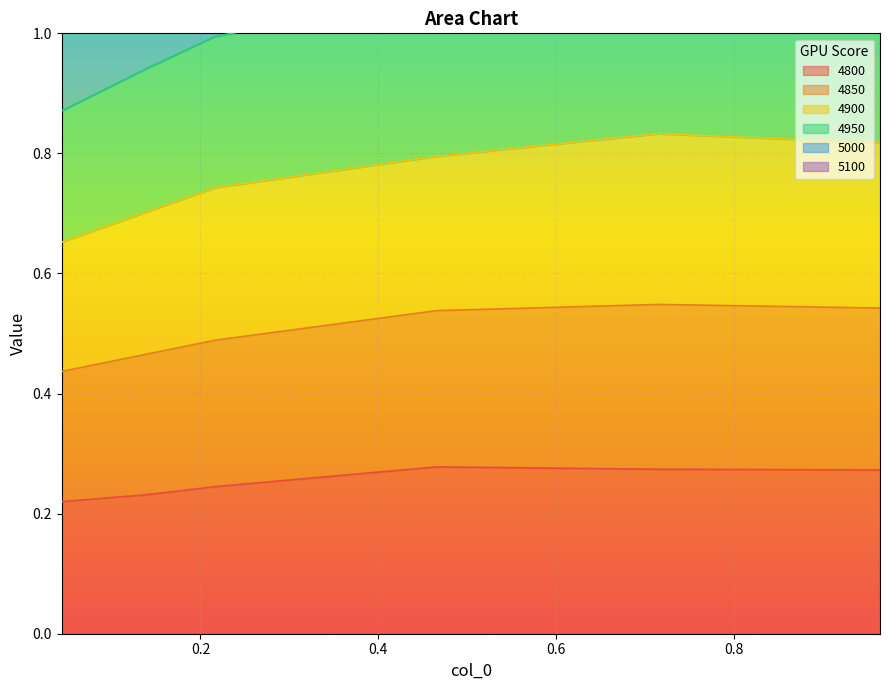

At how many categories does at least one series exceed 0?

6